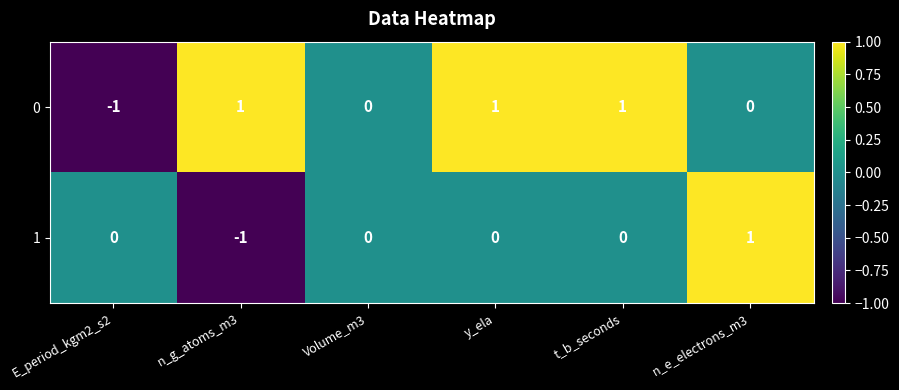

Reading left to right, list all the values displayed in this chart.

0: -1	1	0	1	1	0
1: 0	-1	0	0	0	1